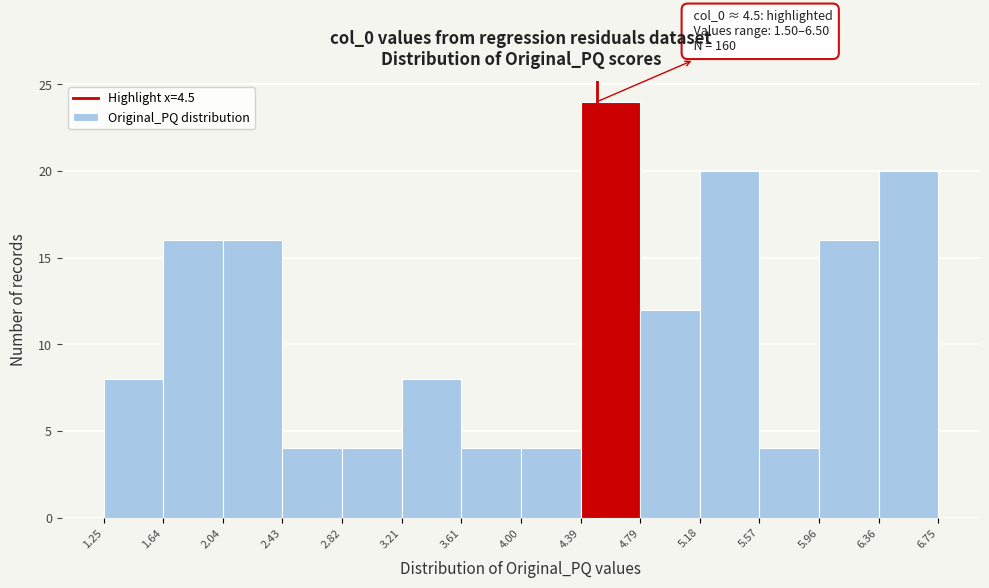

Over which range of the x-axis is the bar tallest?

4.39 to 4.79